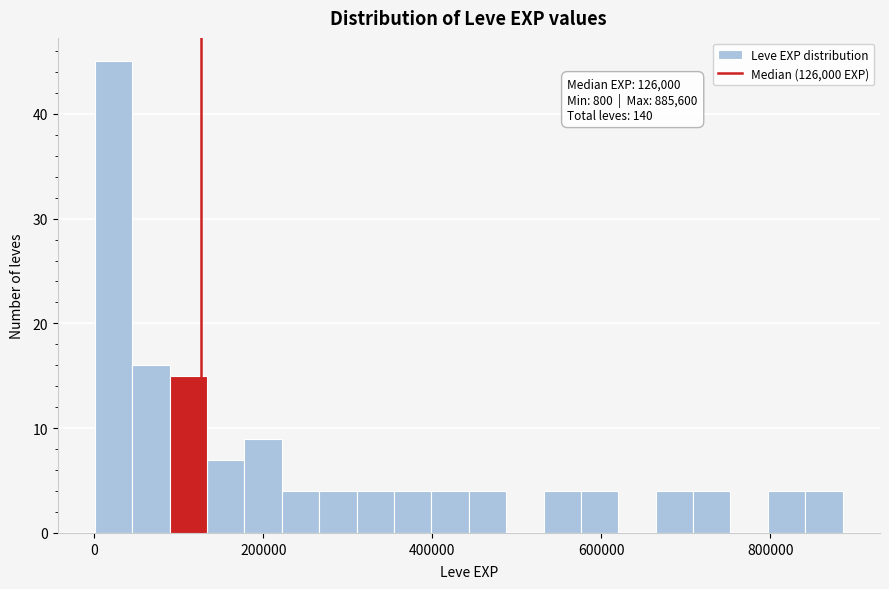

Around what value on the x-axis is the tallest bar? Give the approximate position of its centre, as read against the axis.

20000